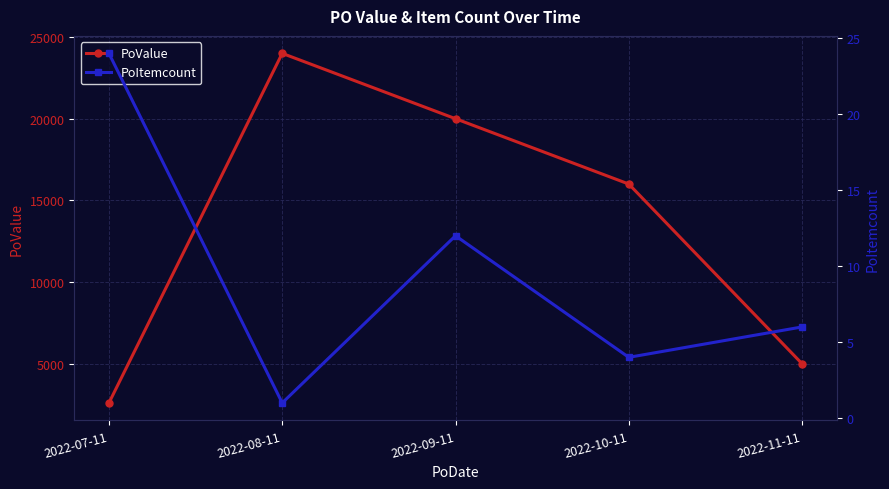

What is the difference between the highest and lowest values at 2022-07-11?

2576